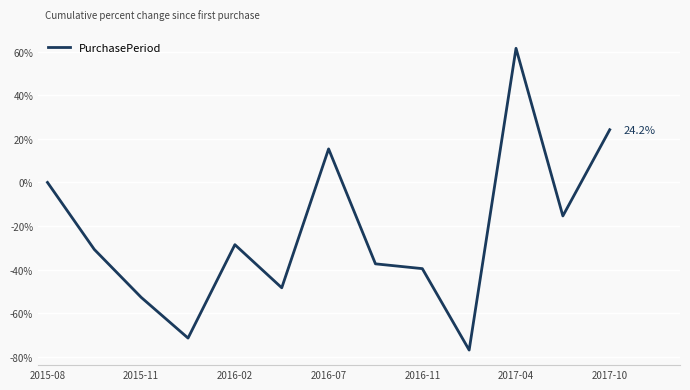

What is the minimum value shown in the chart?

-76.9